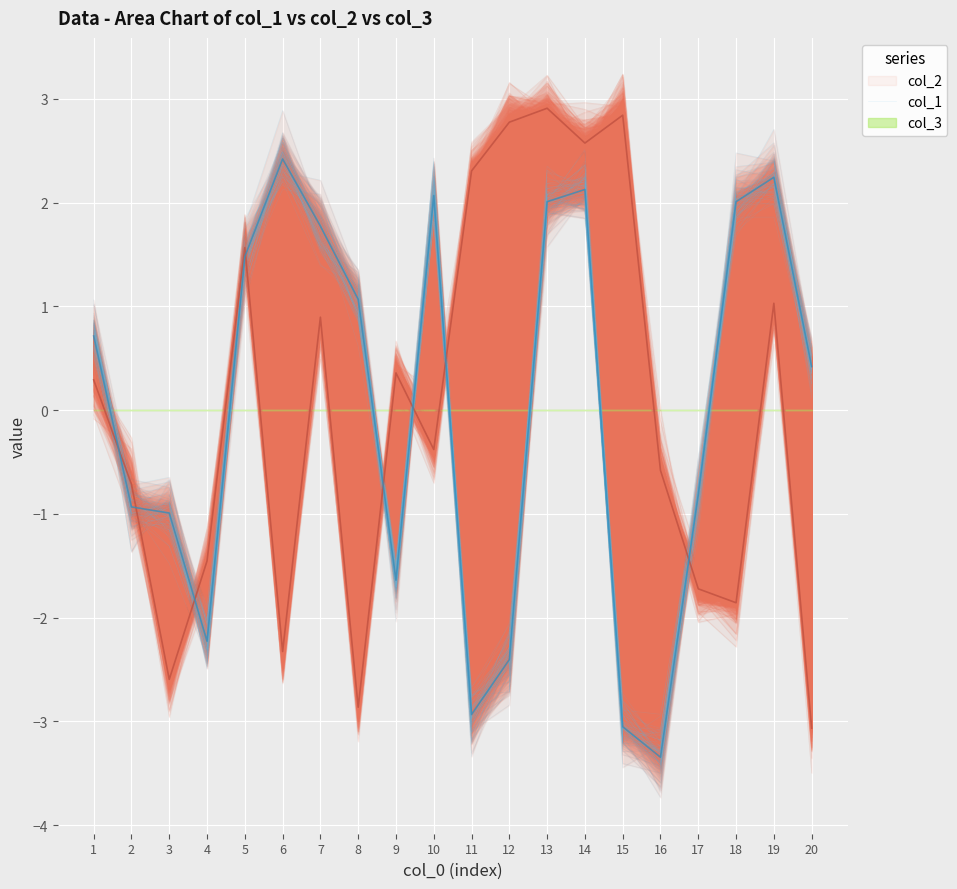

List the labels in order of value, smallest first.

16, 15, 11, 12, 4, 9, 3, 2, 17, 20, 1, 8, 5, 7, 18, 14, 19, 10, 13, 6